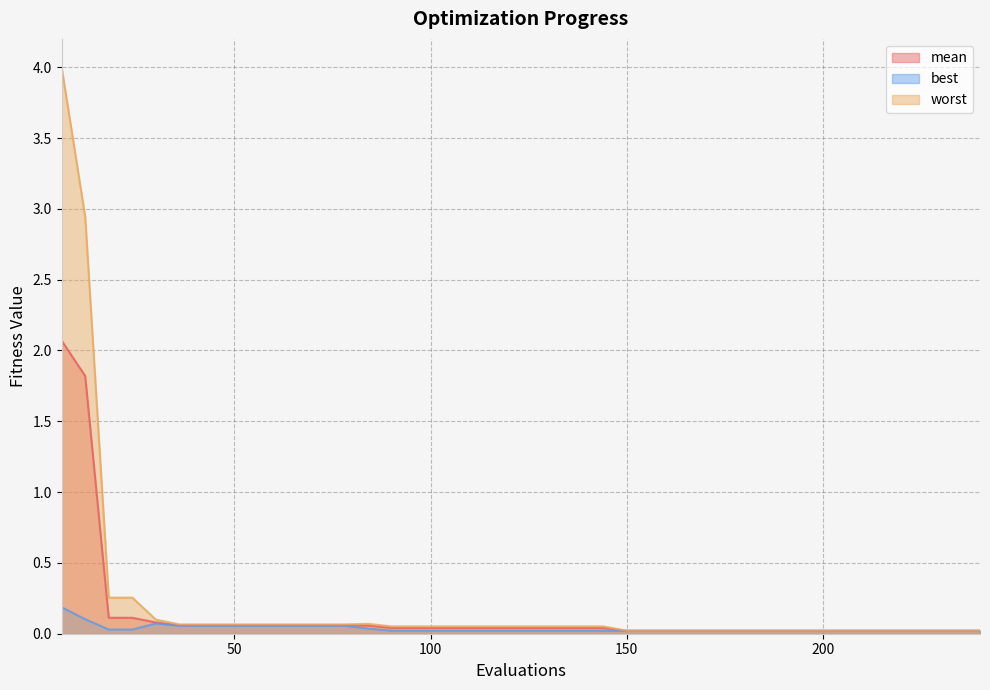

True or false: best and mean intersect in this chart.

False